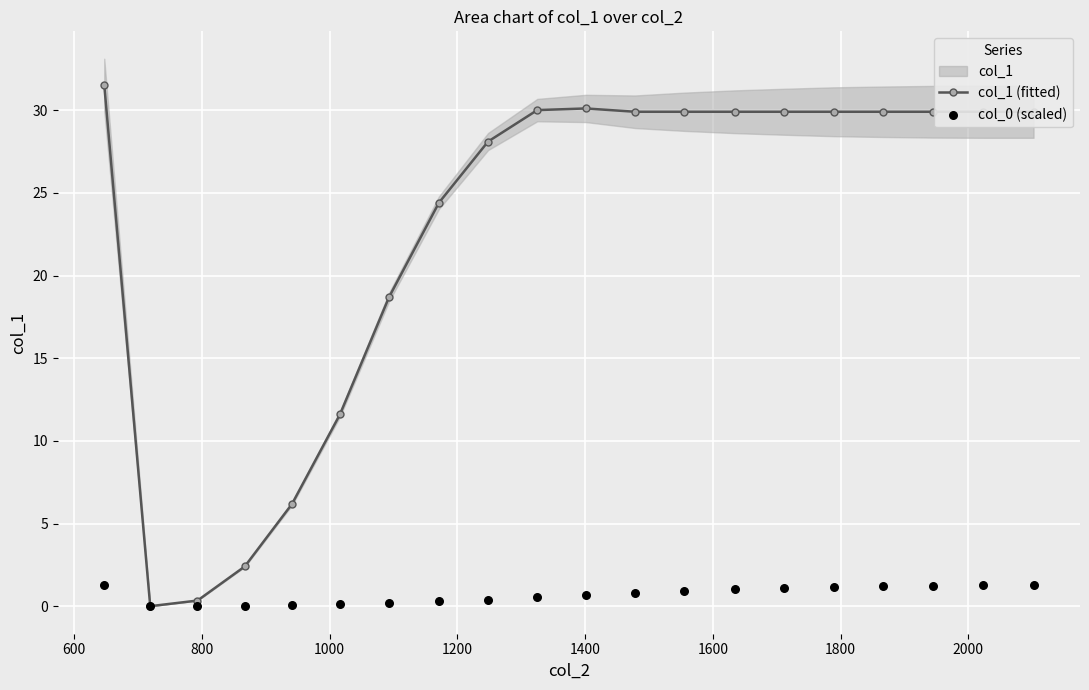

What is the value of the col_1 (fitted) point at the 18th from the left?

29.9